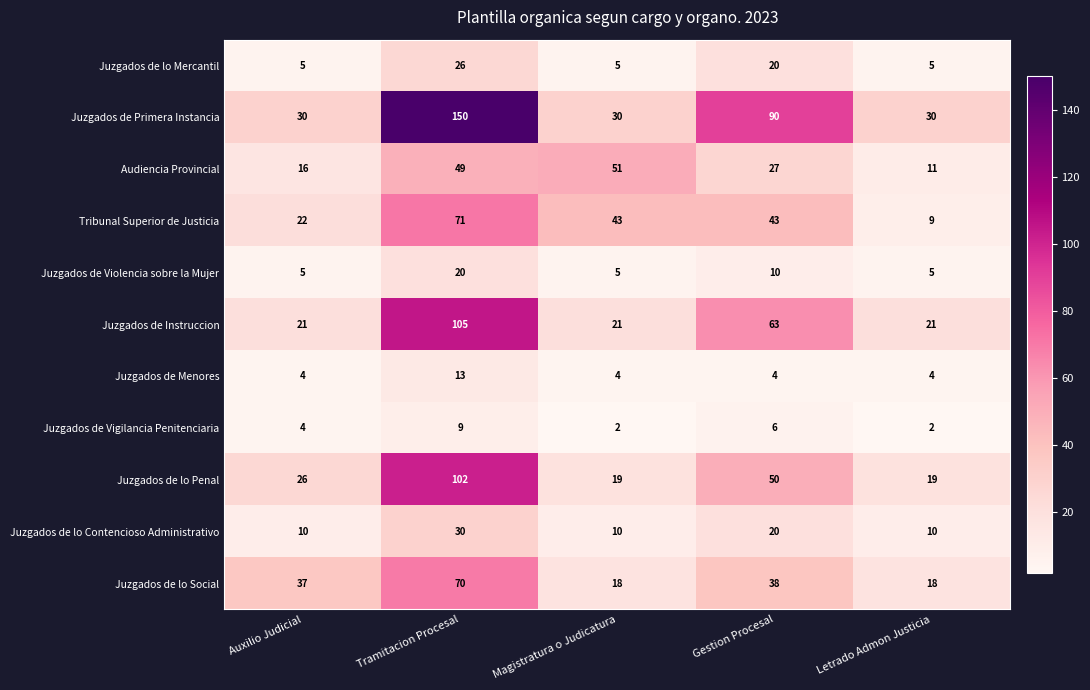

Which series has the largest range (max minus min)?

Juzgados de Primera Instancia